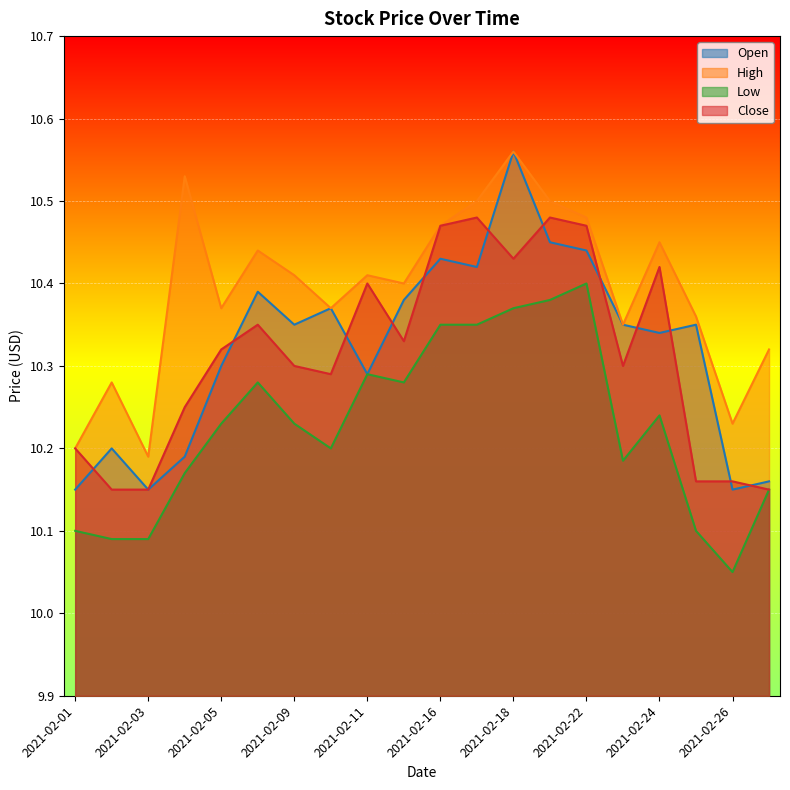

True or false: Low and High cross at least once.

False